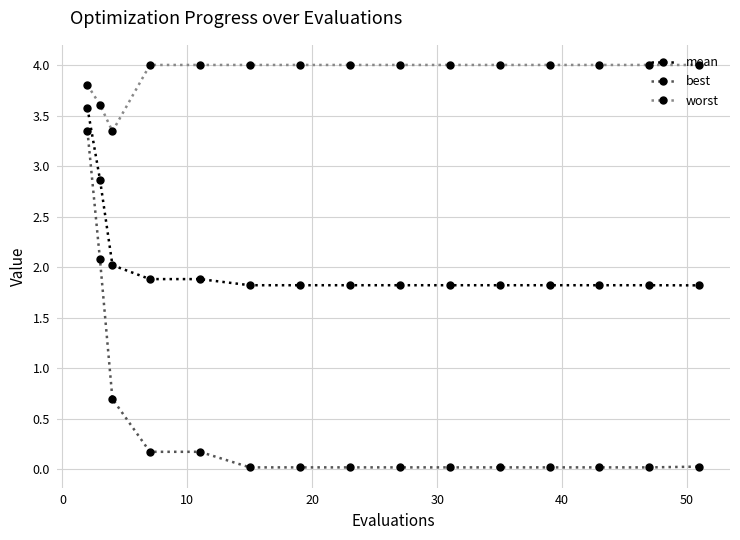

List the series in order of their peak value, highest first.

worst, mean, best